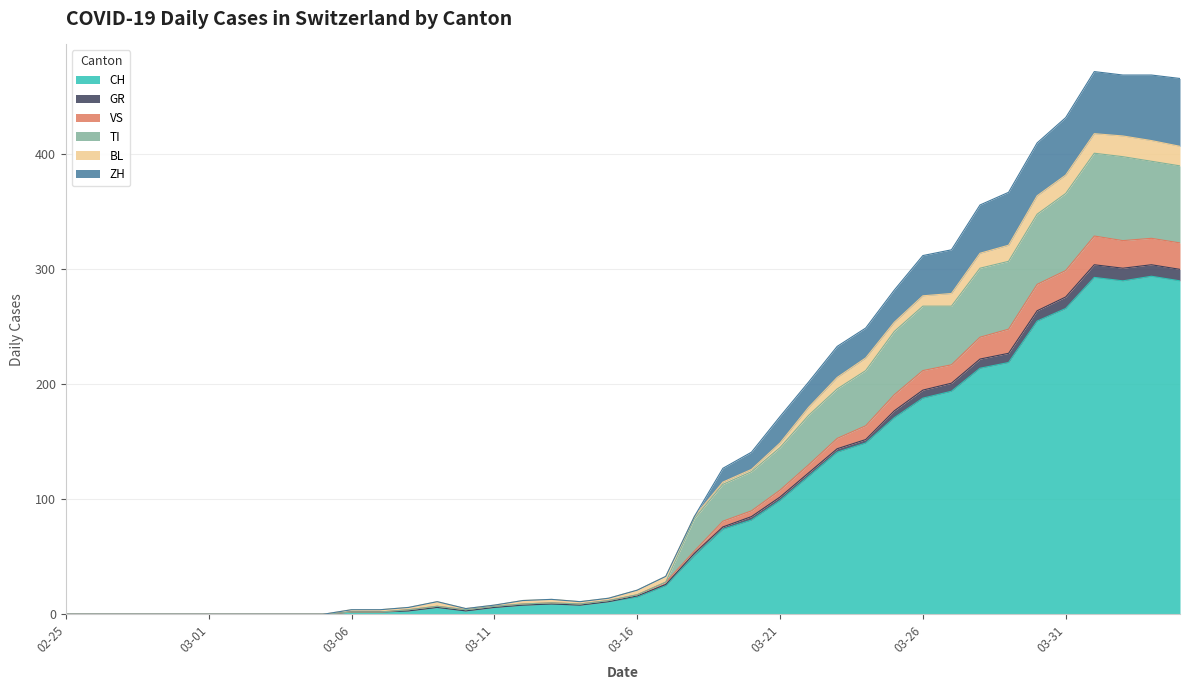

At which category is the sum across all series the highest?

2020-04-01